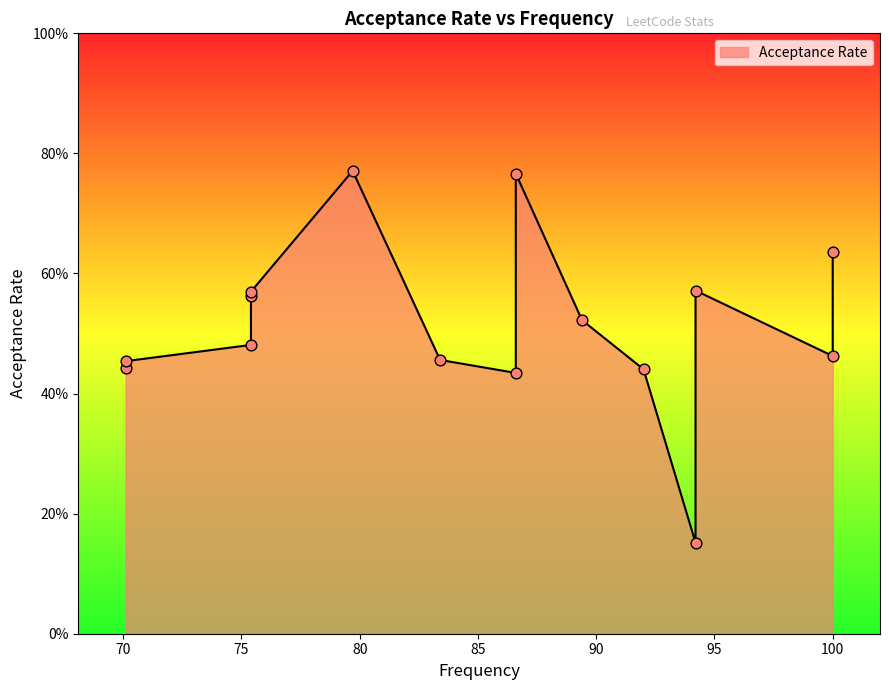

What is the change in value from 86.6 to 70.1?

-0.3